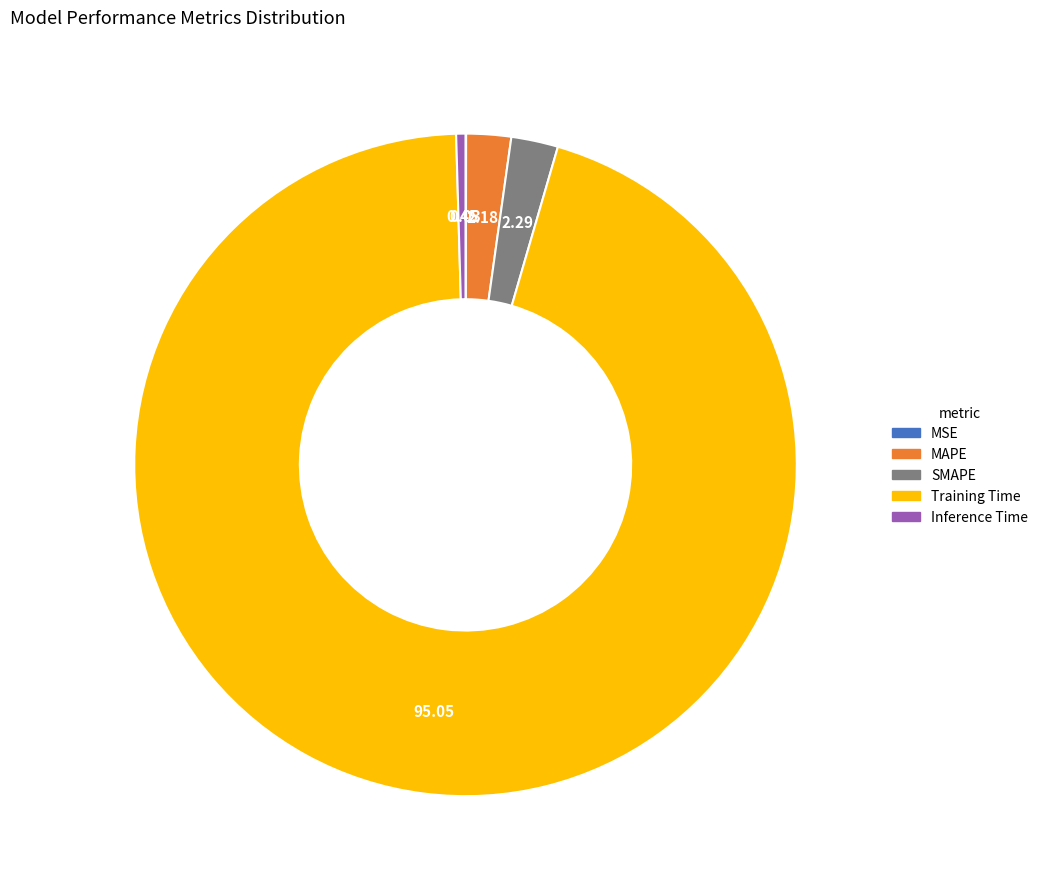

Between Inference Time and Training Time, which is larger?

Training Time